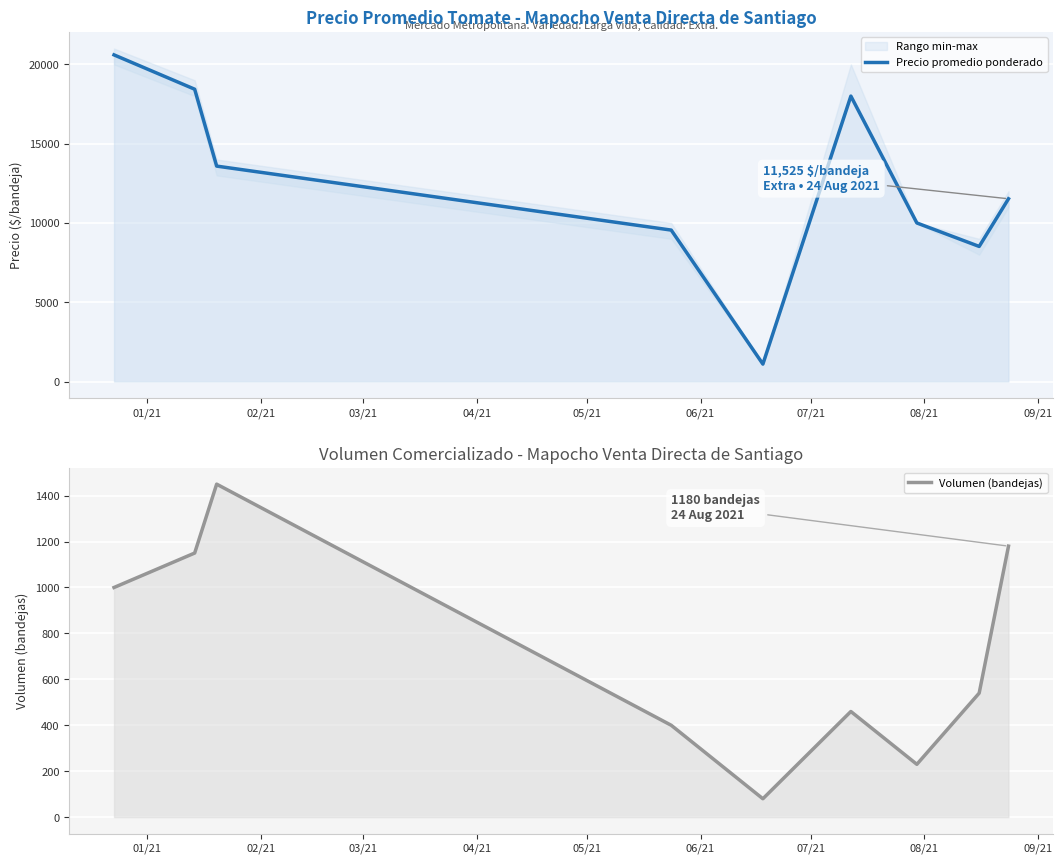

True or false: Volumen (bandejas) and Precio promedio ponderado intersect in this chart.

False